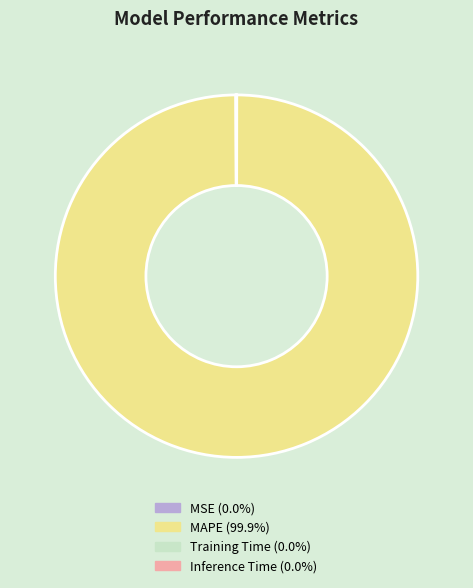

Does any single category account for the majority?

Yes